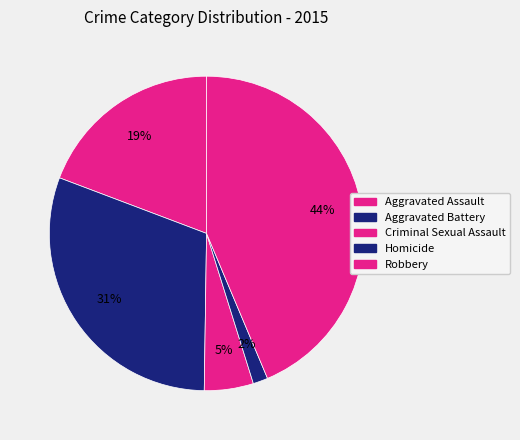

What is the total percentage of Criminal Sexual Assault and Robbery?

48.7%